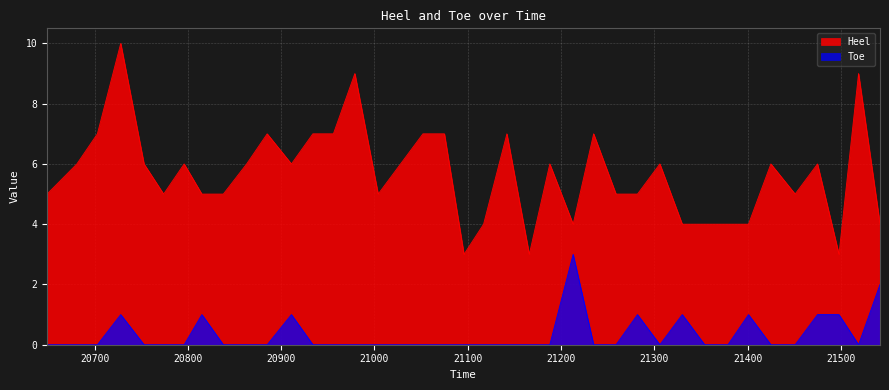

What is the difference between the second highest and minimum values in the Toe series?

2